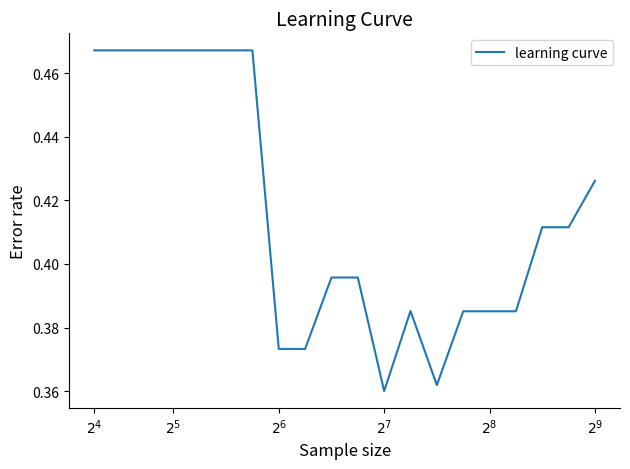

What is the average value?

0.4